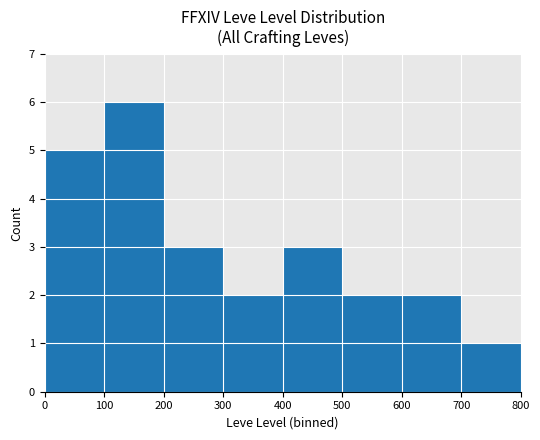

What is the greatest value displayed?

6